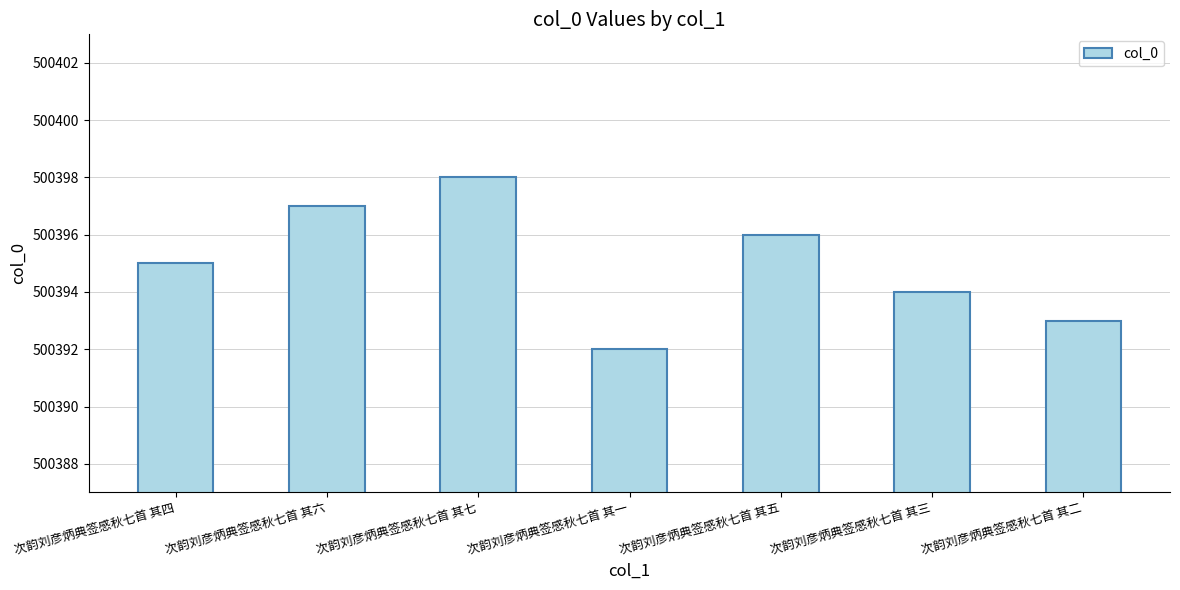

Rank the categories by value from highest to lowest.

次韵刘彦炳典签感秋七首 其七, 次韵刘彦炳典签感秋七首 其六, 次韵刘彦炳典签感秋七首 其五, 次韵刘彦炳典签感秋七首 其四, 次韵刘彦炳典签感秋七首 其三, 次韵刘彦炳典签感秋七首 其二, 次韵刘彦炳典签感秋七首 其一